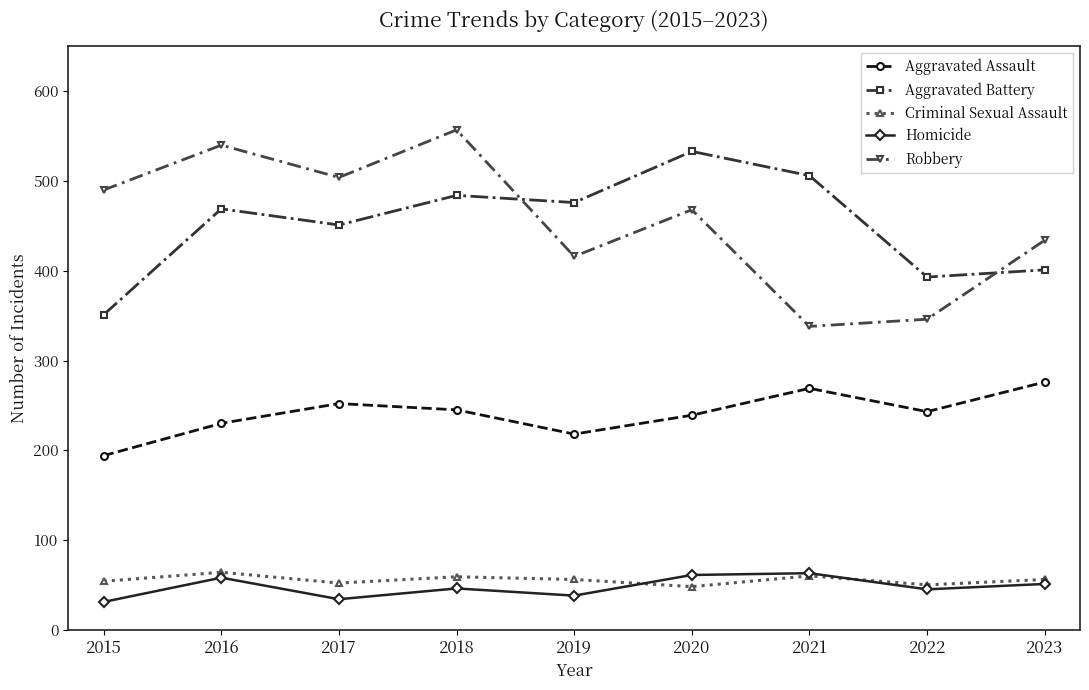

What is the average value of the Aggravated Assault series?

241